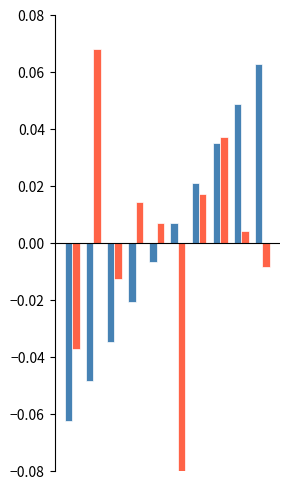

Count the number of categories in the chart.

10